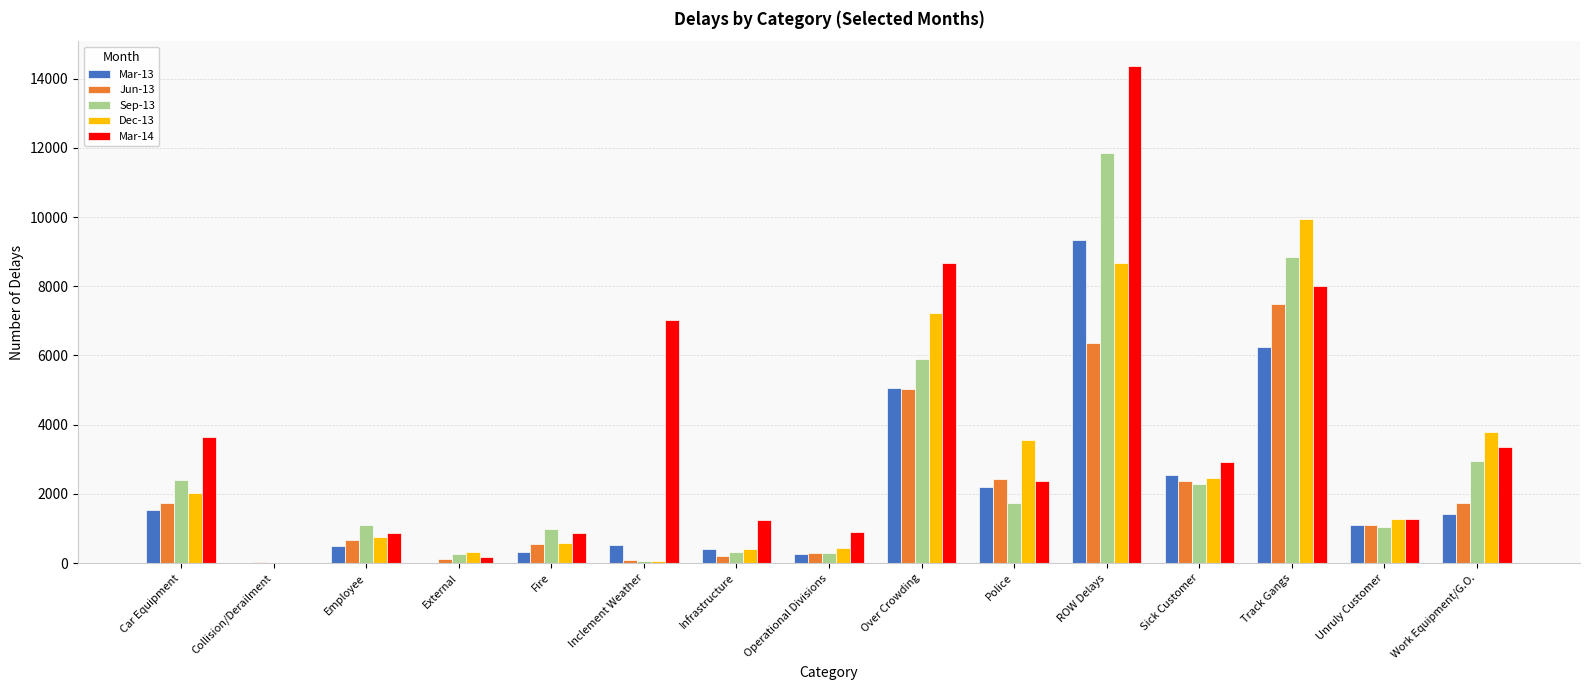

True or false: Mar-13 has a value of 9325 at ROW Delays.

True